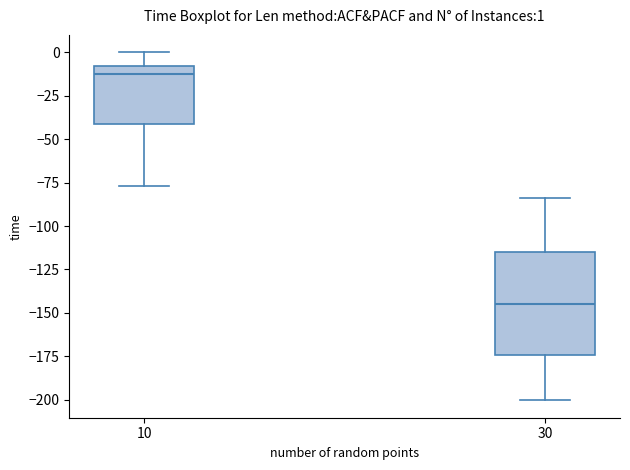

Comparing the boxes themselves (not the whiskers), which one is the tallest?

30